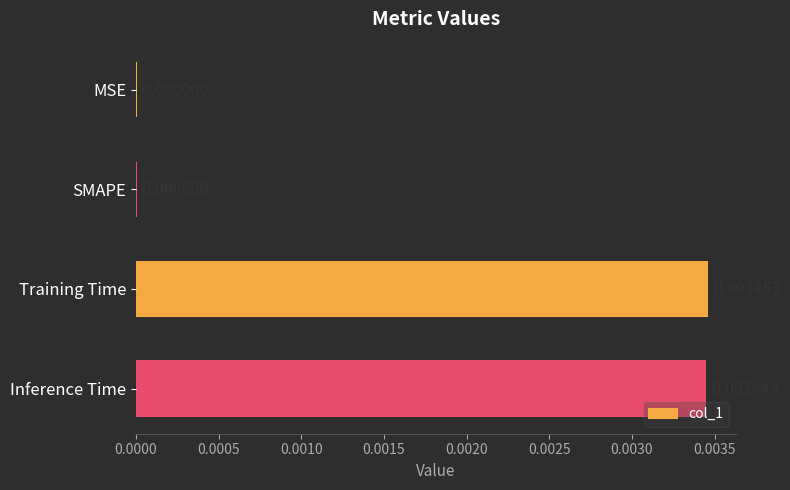

Between Inference Time and MSE, which is larger?

Inference Time